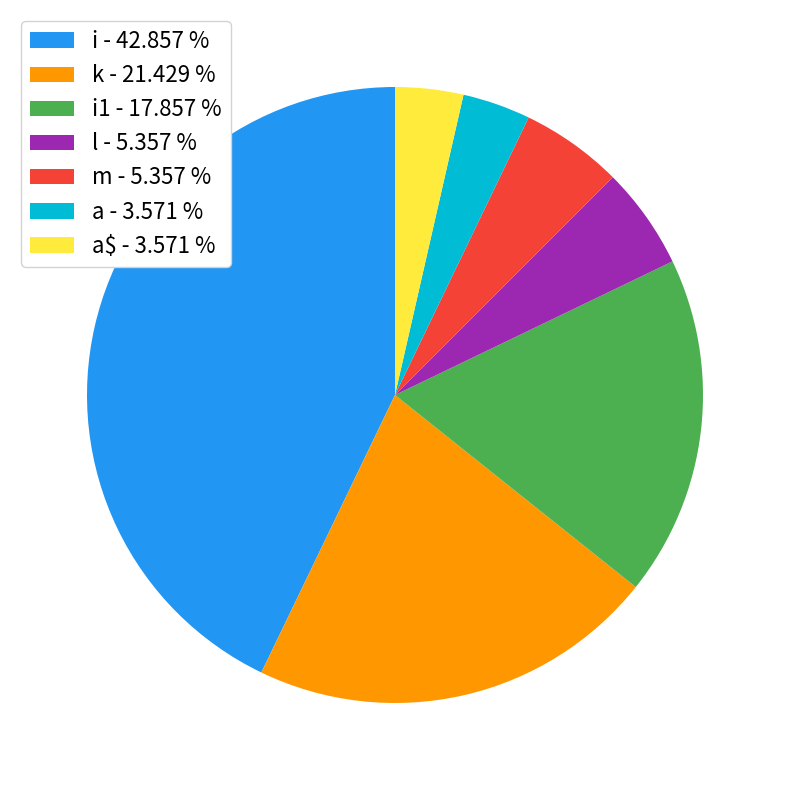

What is the largest slice in the pie chart?

i - 42.857 %